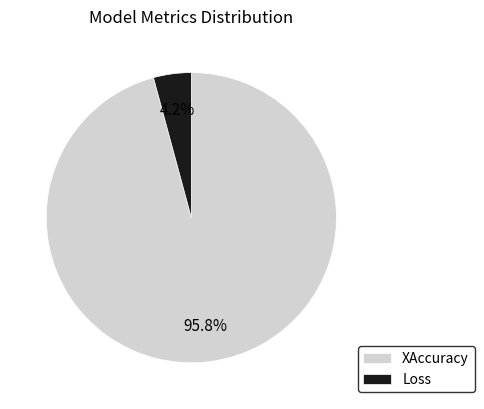

Rank the categories by value from lowest to highest.

Loss, XAccuracy